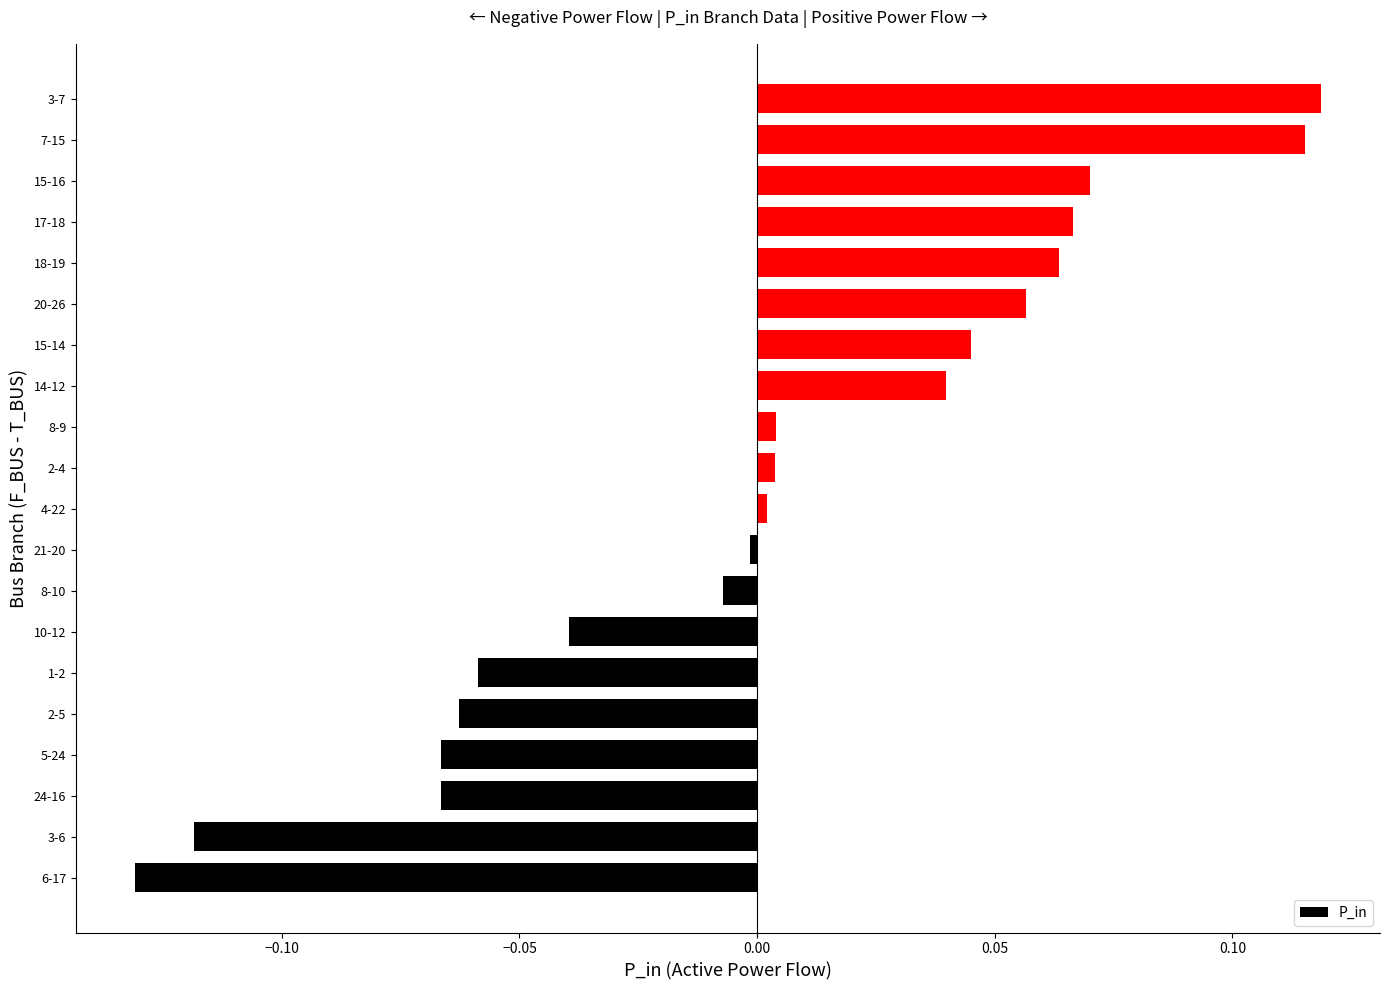

Are the bars grouped side by side (vs. stacked)?

No